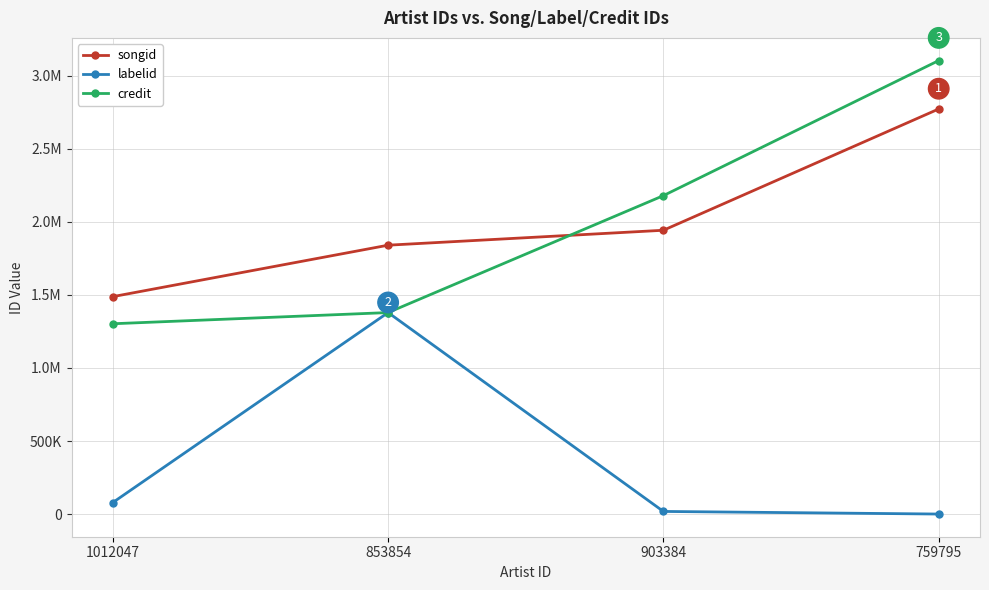

What is the value of the songid point at the 4th from the left?

2771801